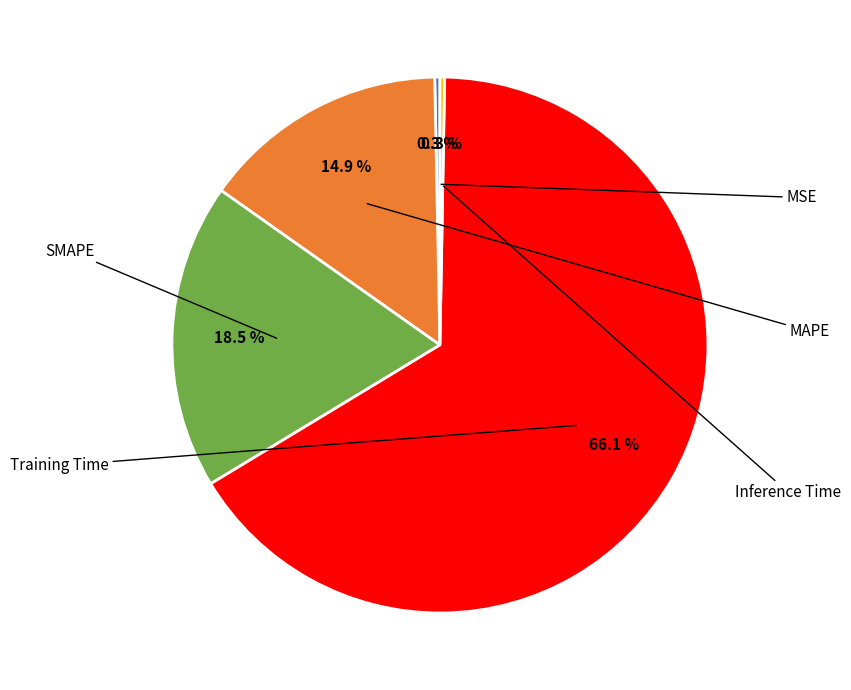

Is there a majority slice in this chart?

Yes